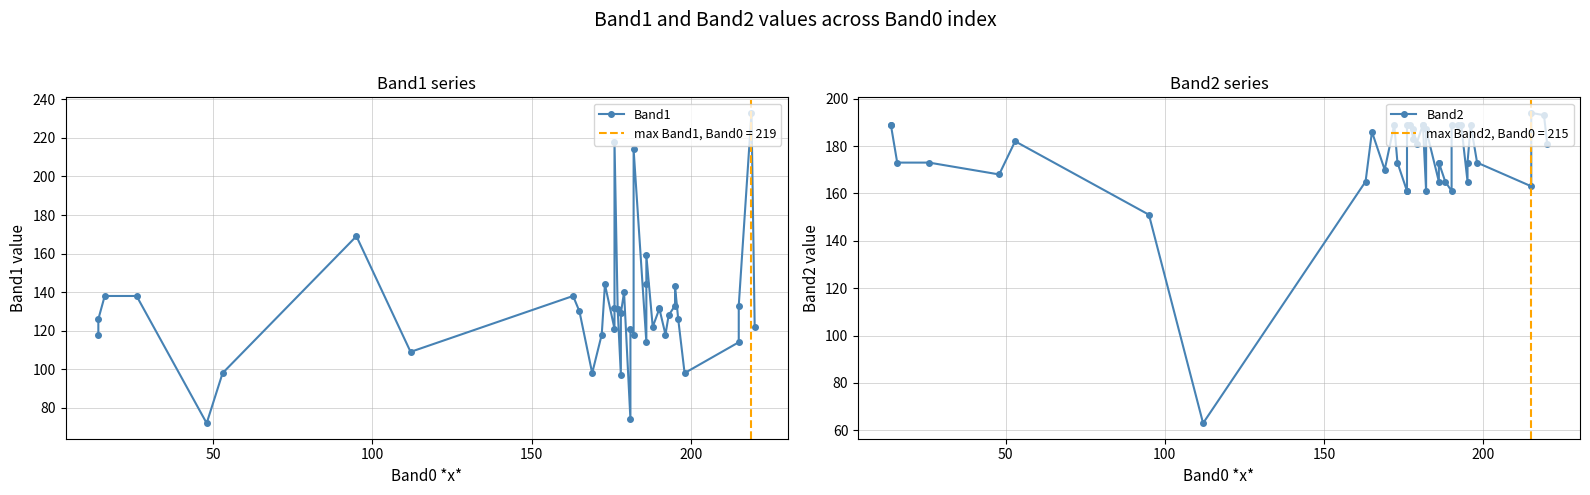

Reading left to right, what are all the values shown in this chart?

Band1: 118	126	138	138	72	98	169	109	138	130	98	118	144	121	132	218	131	97	129	140	74	121	118	214	114	144	159	122	131	132	118	128	133	143	126	98	114	133	233	122
Band2: 189	189	173	173	168	182	151	63	165	186	170	189	173	161	161	189	189	183	187	181	189	189	161	187	165	173	173	165	161	189	189	189	165	173	189	173	163	194	193	181